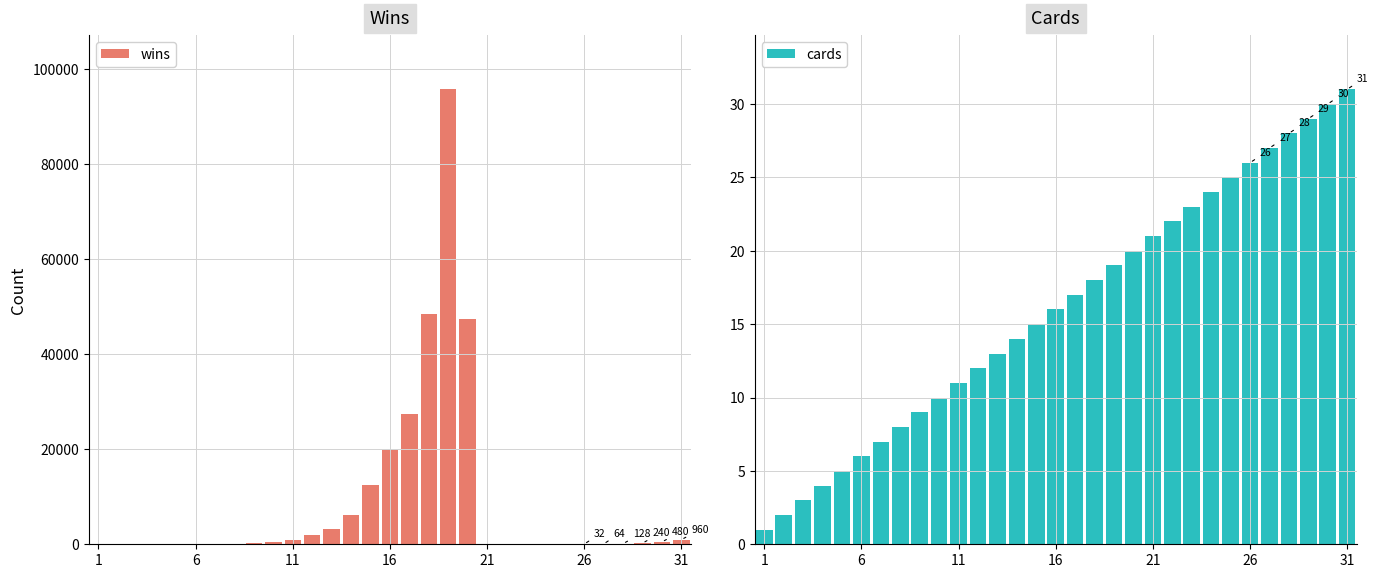

What is the minimum value for cards?

1